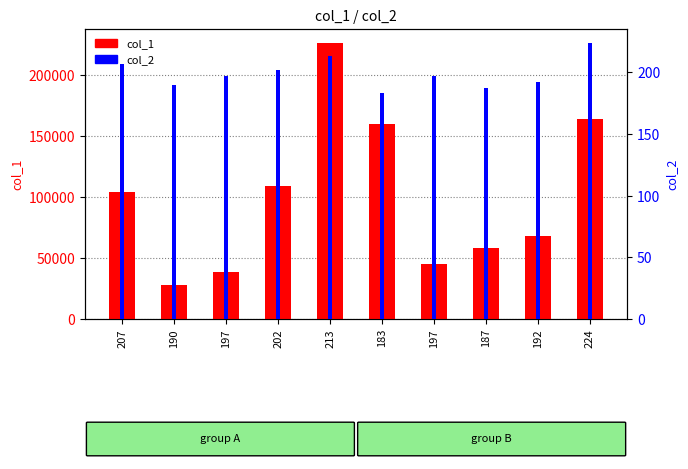

What is the average value of the col_1 series?

100209